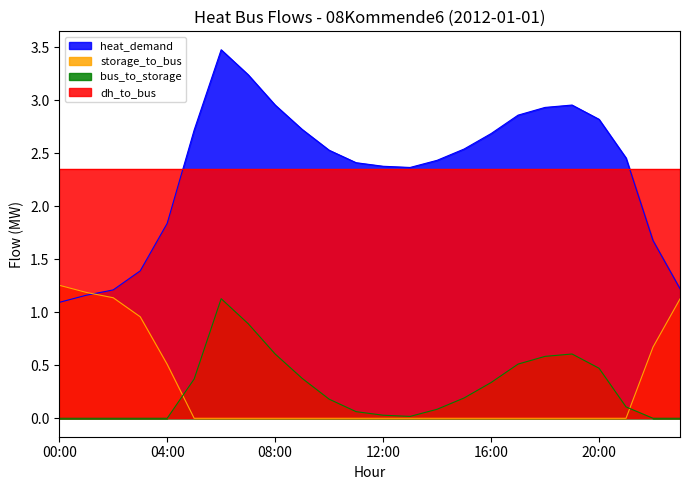

True or false: heat_demand and bus_to_storage intersect in this chart.

False